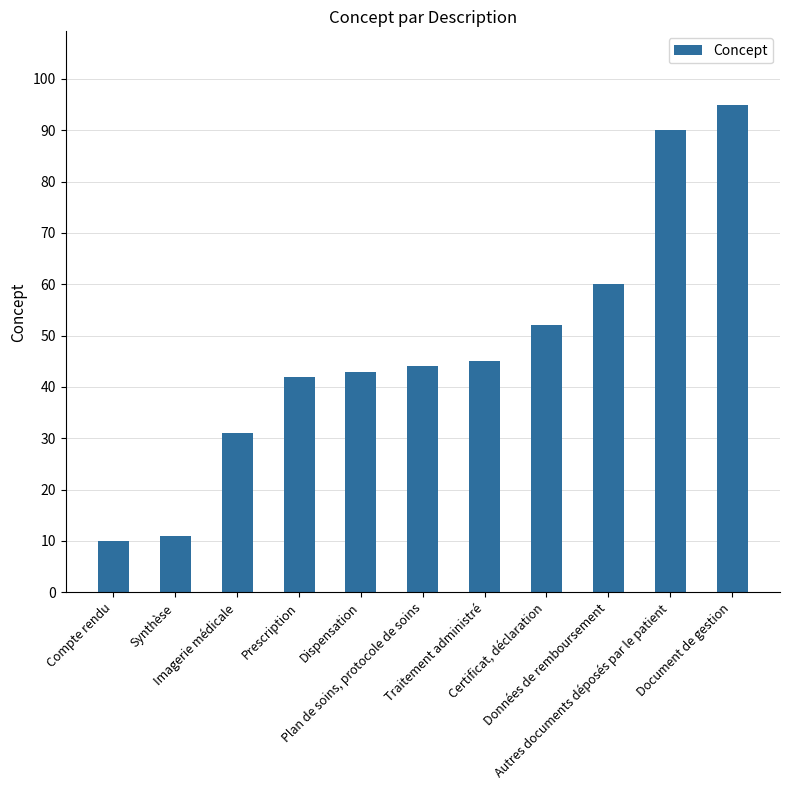

What is the smallest value displayed?

10